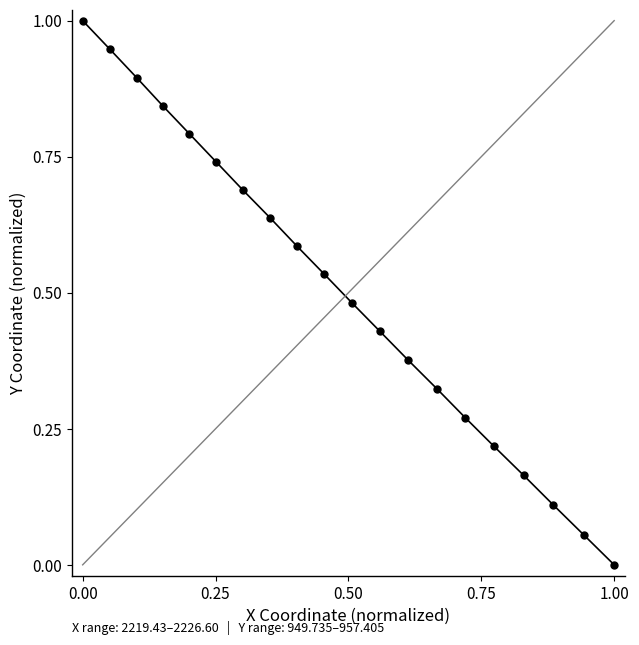

What is the average value?

0.5